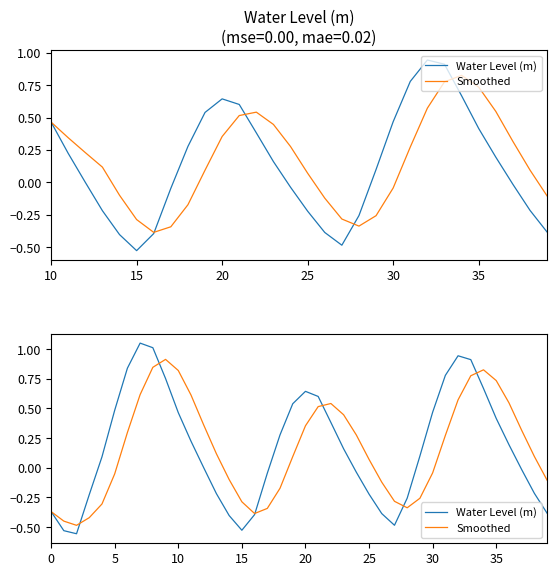

How many intersections are there between Water Level (m) and Smoothed?

6